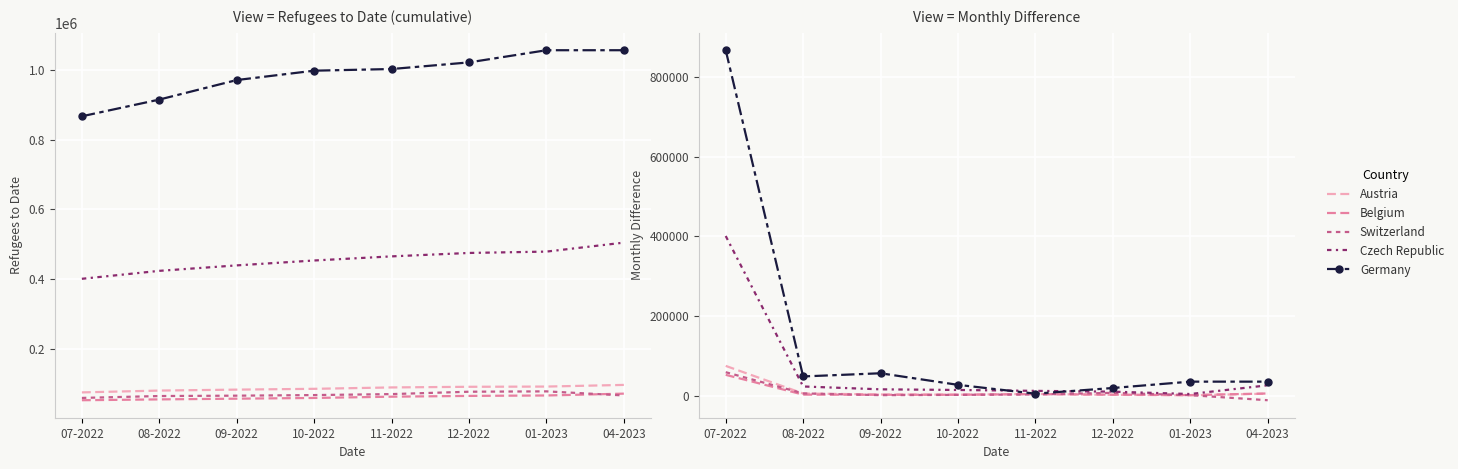

Is it true that Belgium equals 3990 at 08-2022?

False